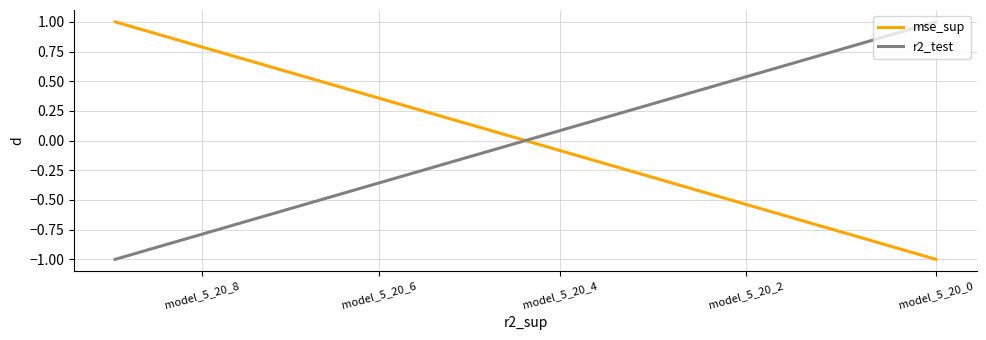

Which series has the largest total across all categories?

mse_sup